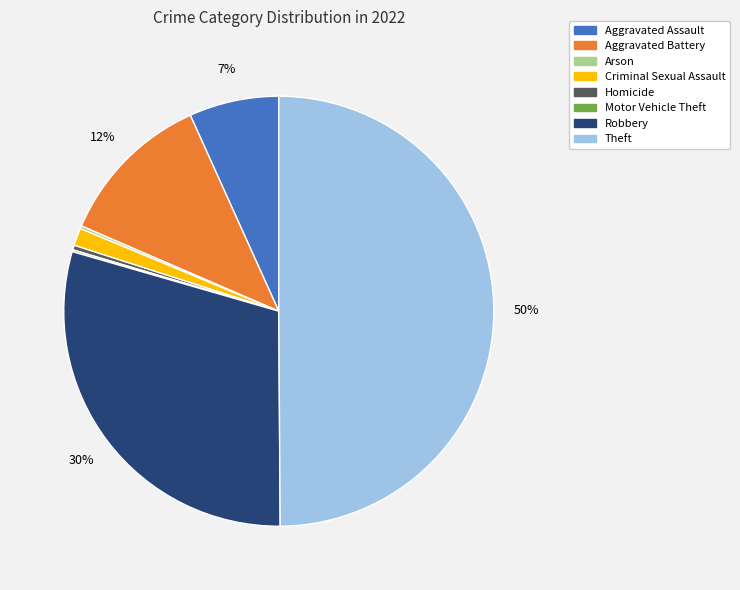

To the nearest percent, what is the difference between the largest and smallest slice percentages?

50%